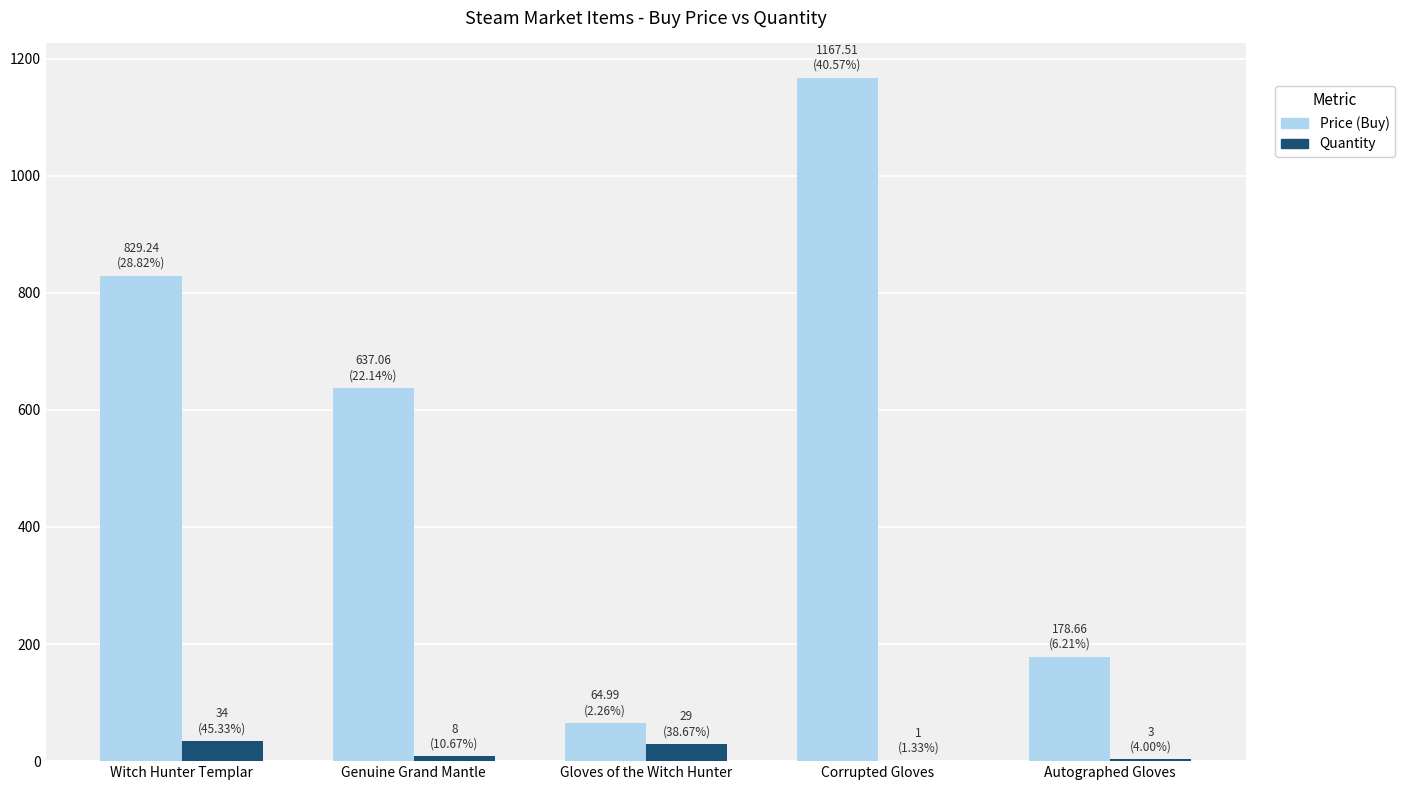

The Quantity series shows 3.0 at Autographed Gloves. True or false?

True